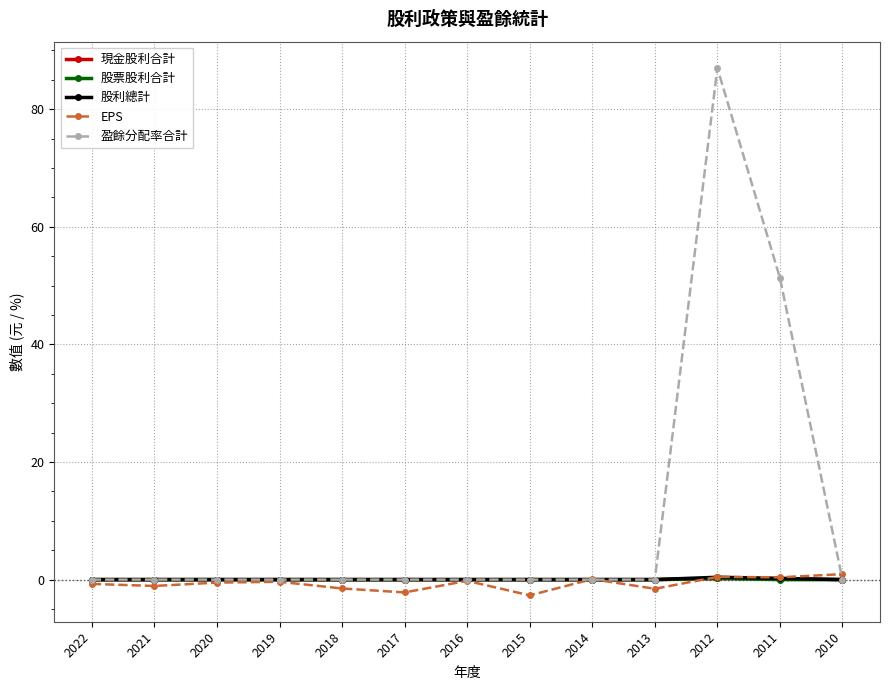

How many series are shown in this chart?

5